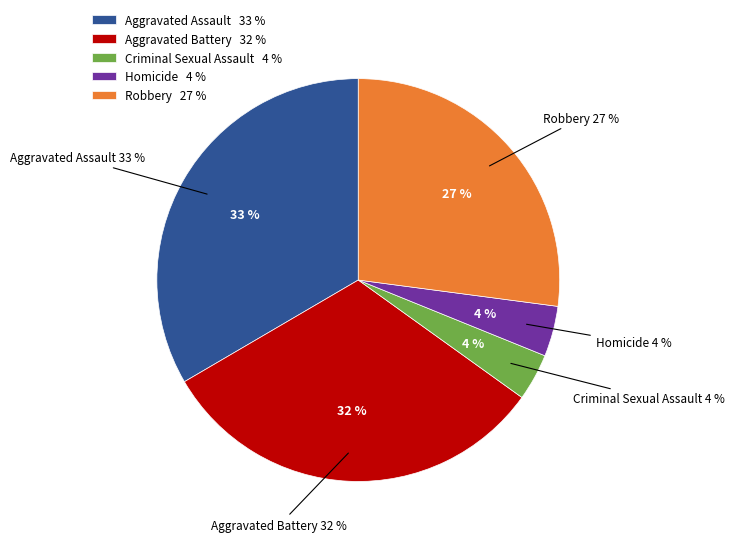

To the nearest percent, what is the average slice percentage?

20%